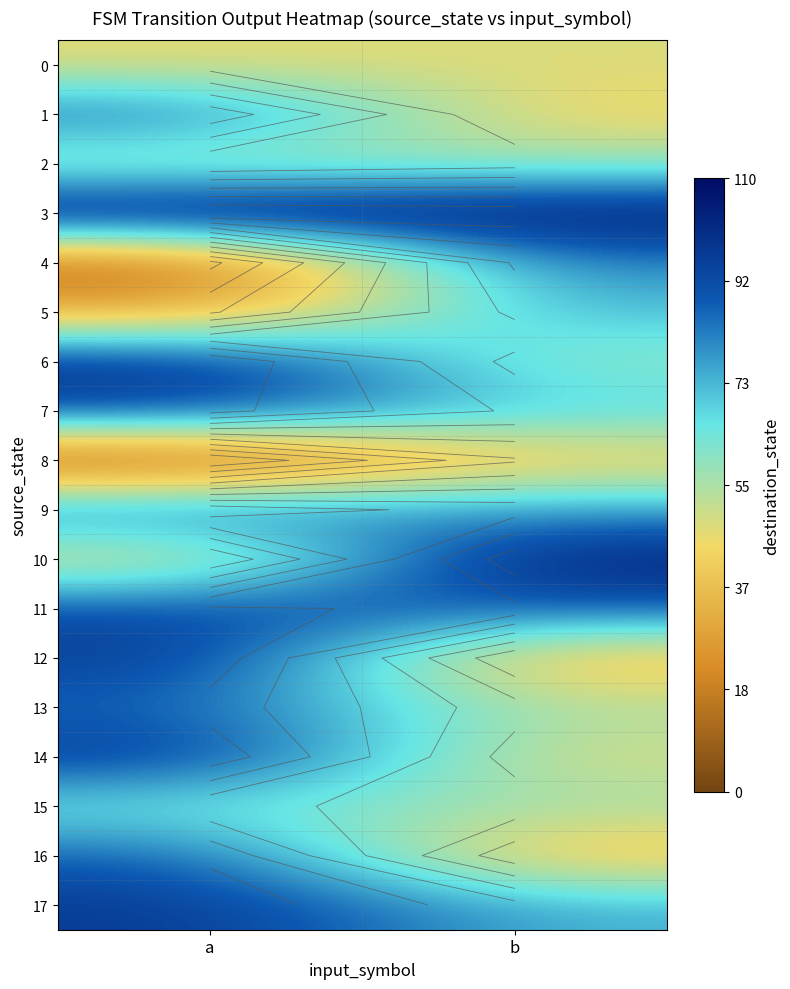

Which series changed the most between a and b?

4